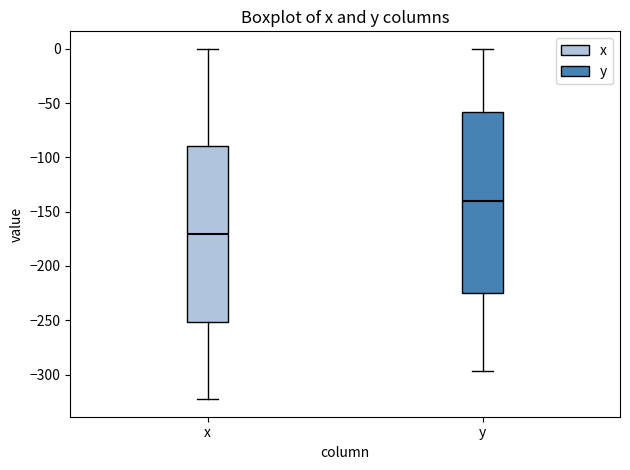

Reading left to right, transcribe this box plot: for each box, give where its median line is, the range the box spans, and where its two whiskers end, as read against the y-axis. The values are not printed on the chart, so give them approximately, as read against the axis.

x: median -170, box -250 to -90, whiskers -325 to 0
y: median -140, box -225 to -60, whiskers -295 to 0